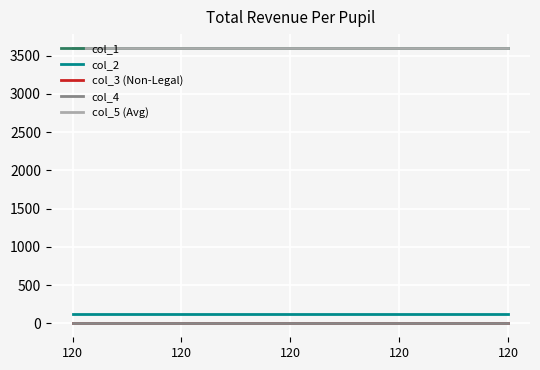

Is this an area chart (filled region under the line)?

No